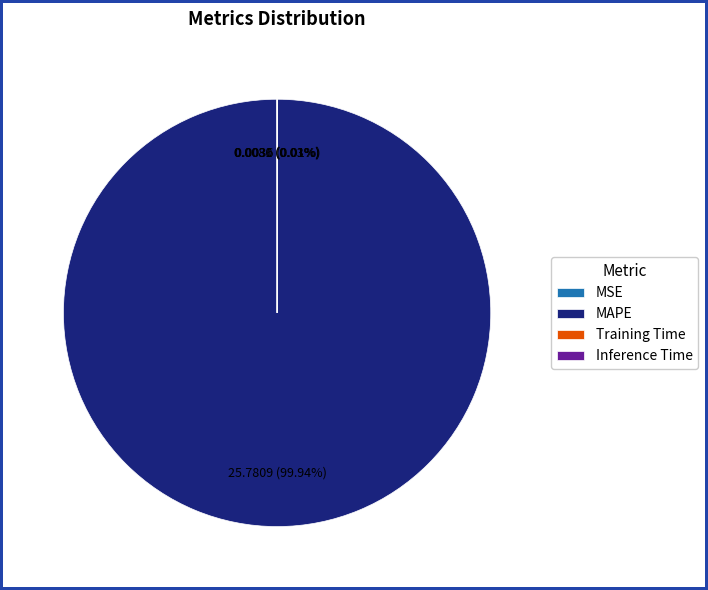

What percentage is the MAPE slice, to the nearest percent?

100%